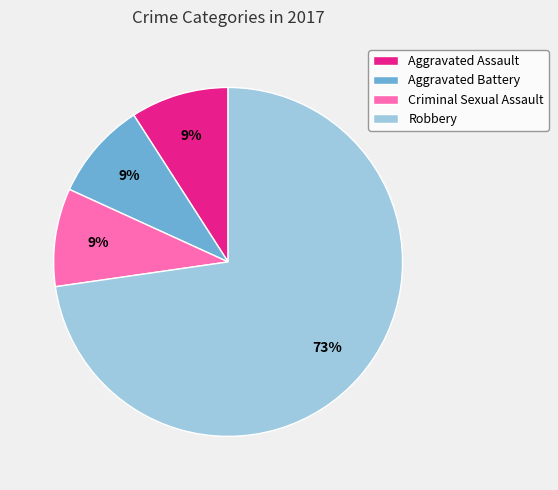

Is it true that Criminal Sexual Assault is 9% of the pie?

True